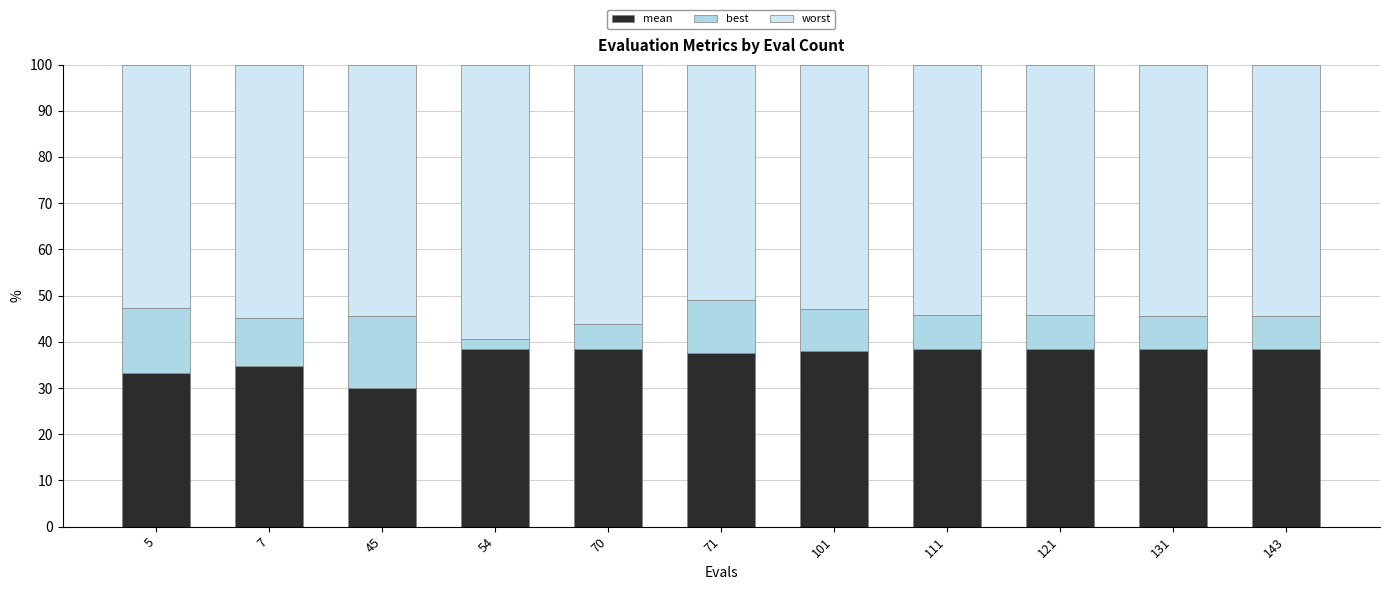

What is the lowest value of the mean series?

29.9